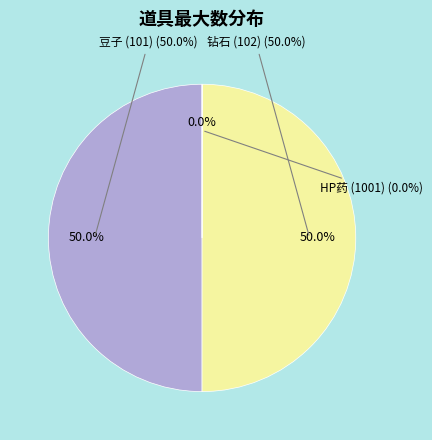

The 豆子 (101) slice represents 50% of the pie. True or false?

True